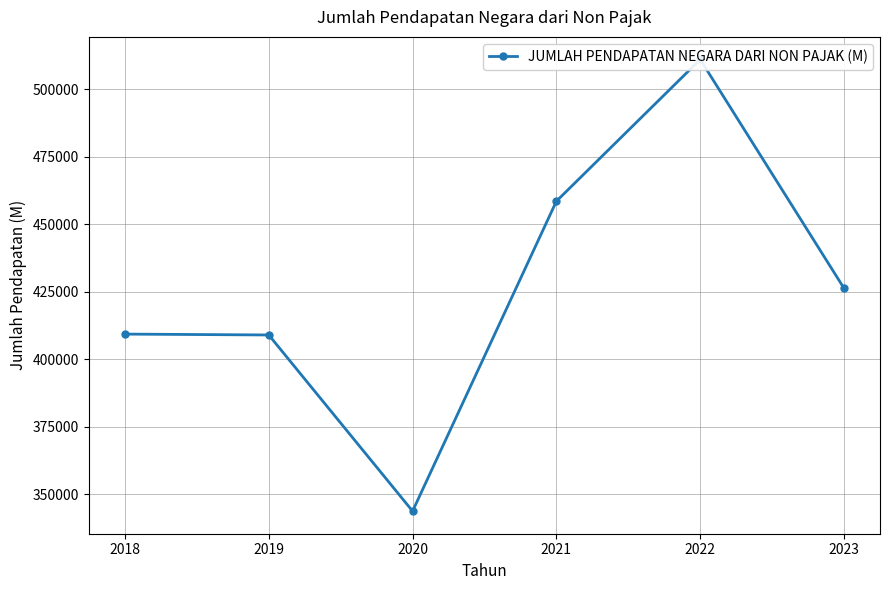

How many interior local peaks (higher than both neighbors) does the data have?

1